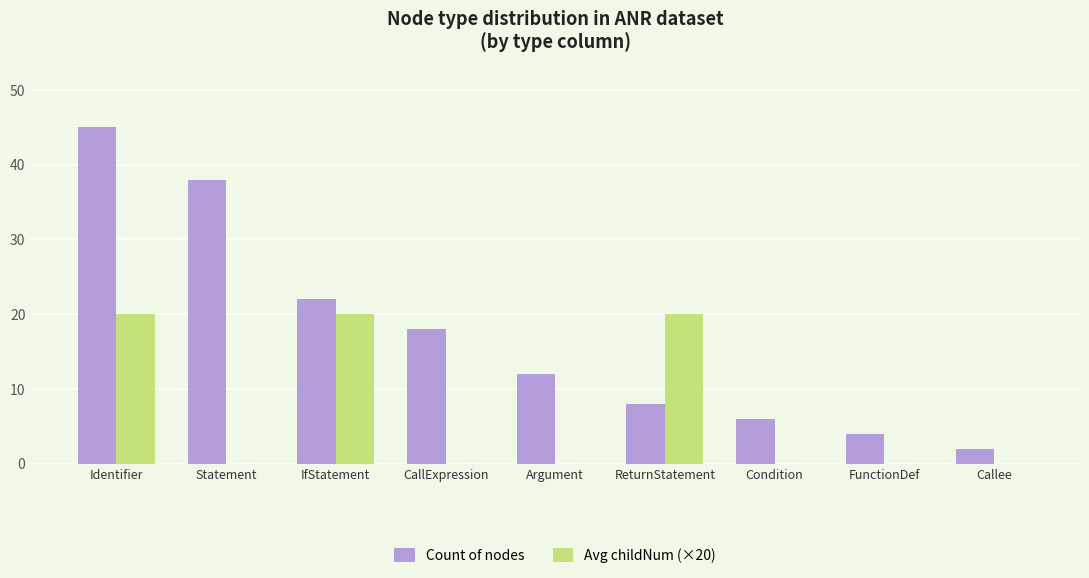

Which series has the largest total across all categories?

Count of nodes